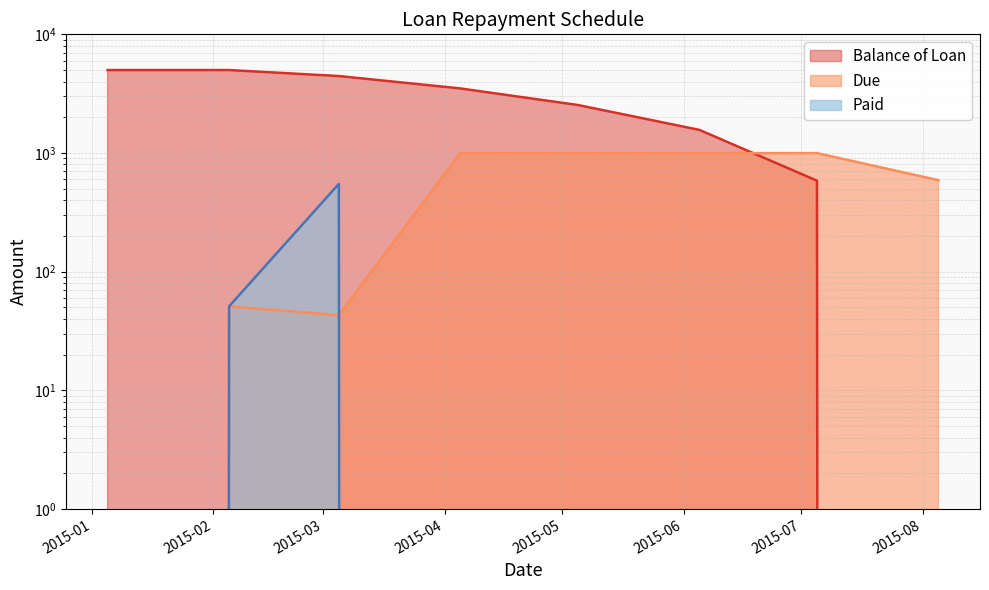

How many lines are shown in the chart?

3